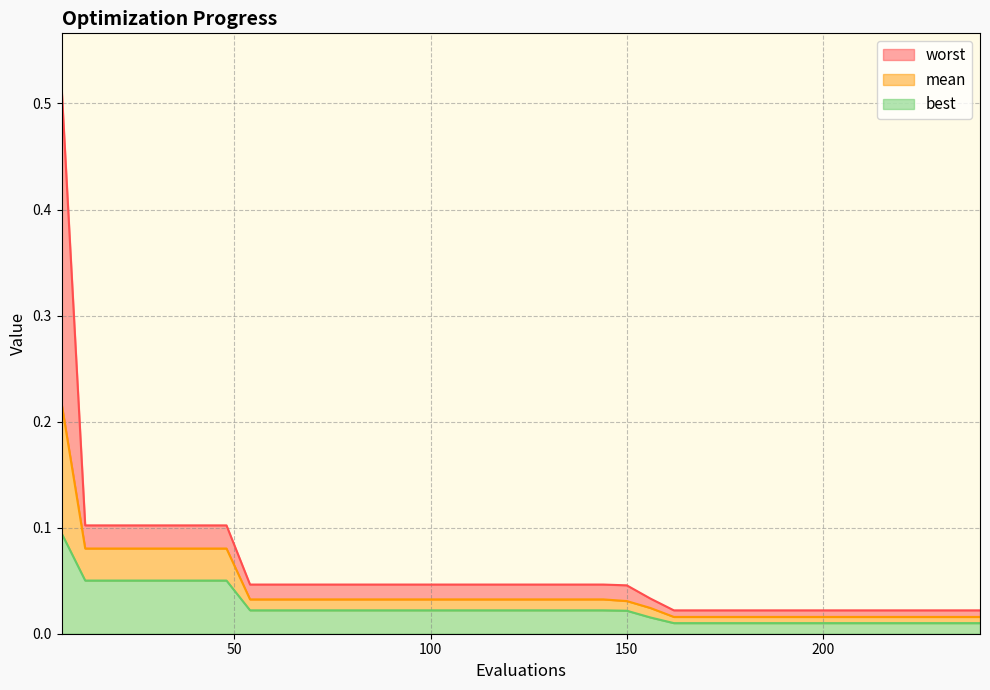

What is the sum of all worst values?

2.4